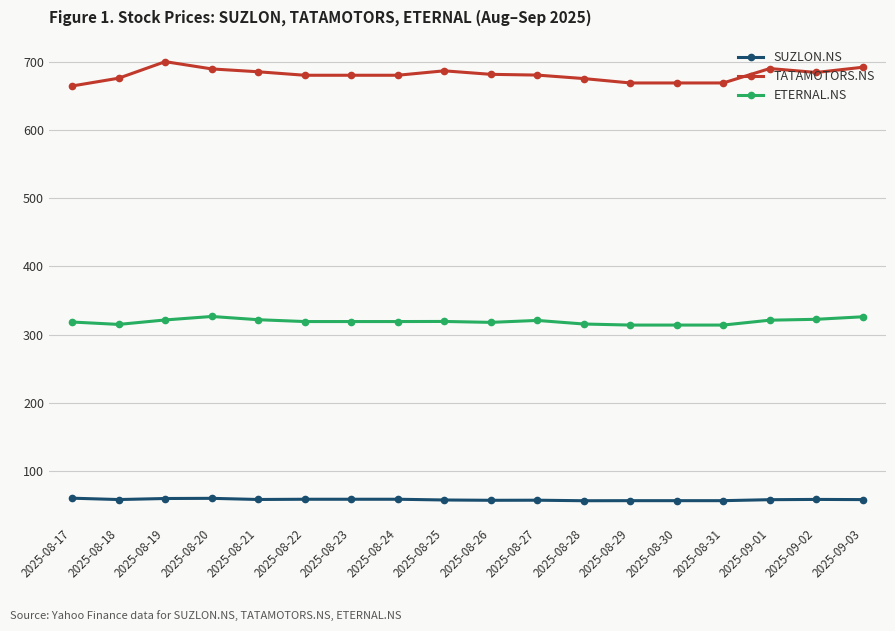

True or false: TATAMOTORS.NS and SUZLON.NS cross at least once.

False